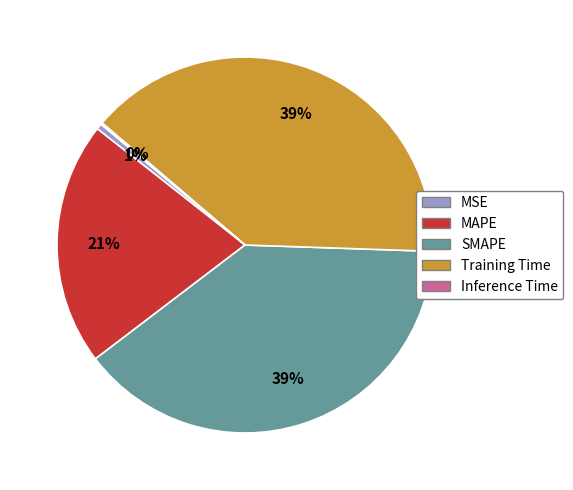

Do Training Time and SMAPE together represent more than half of the pie?

Yes